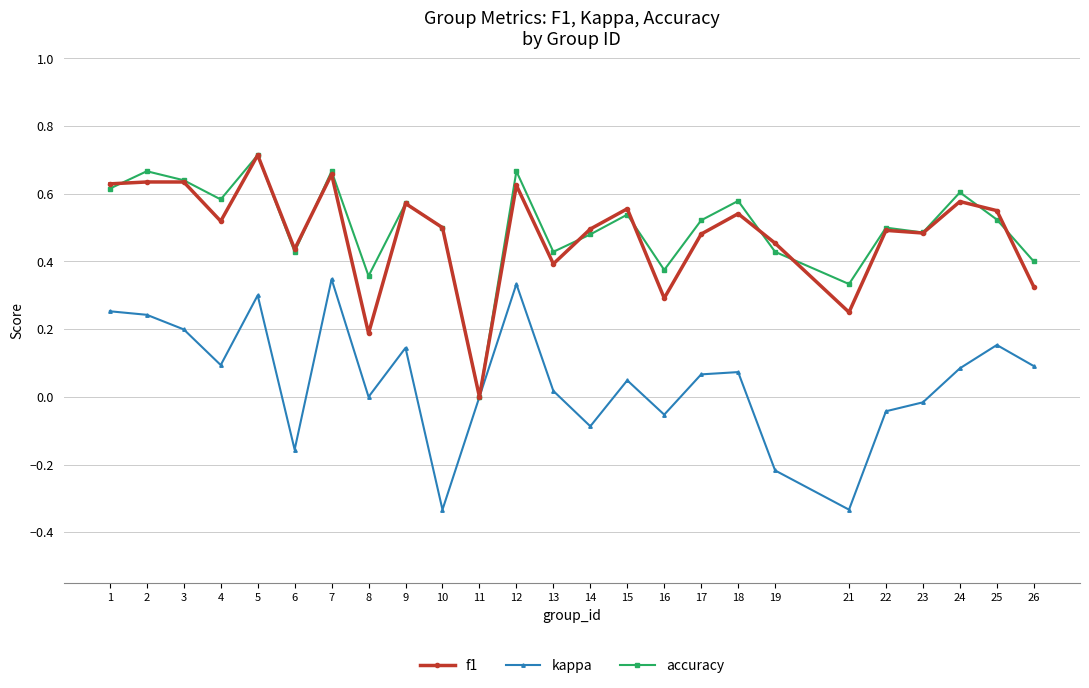

Which series ends up on top after the final intersection of accuracy and f1?

accuracy